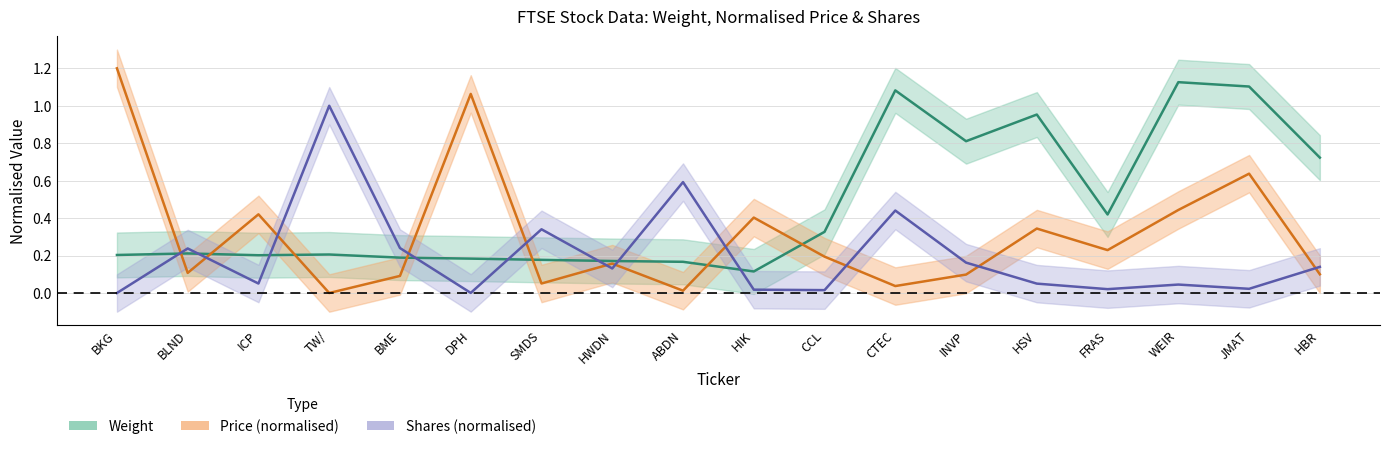

Does the chart display data point markers on the line(s)?

No